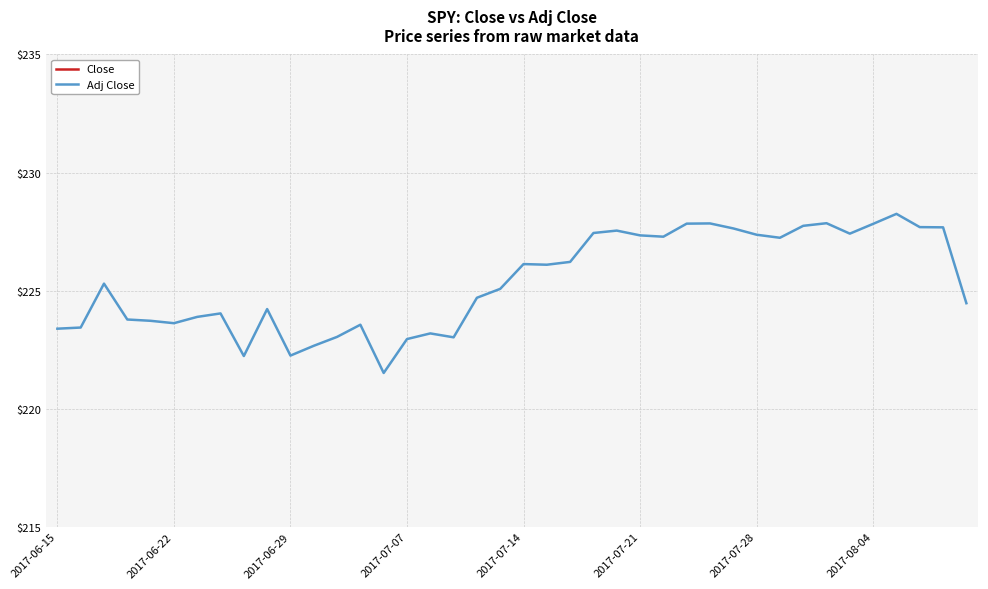

Which series has the widest spread of values?

Close